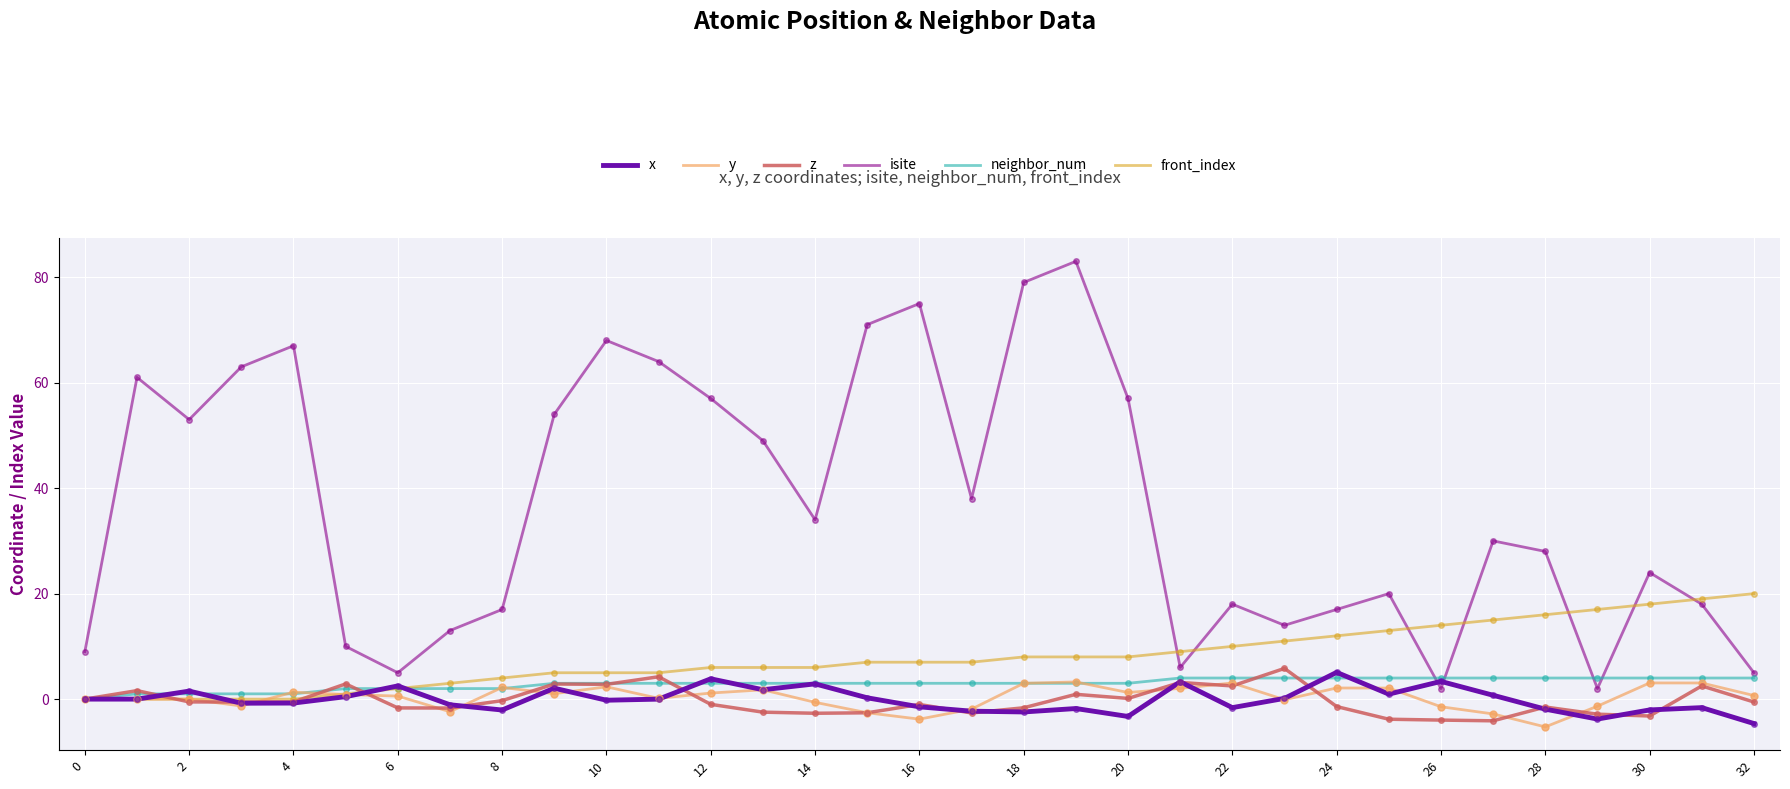

Which series has the widest spread of values?

isite